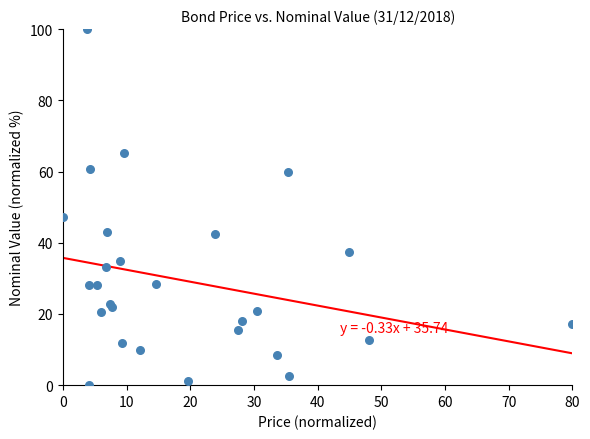

What Y value in the scatter plot is closest to 50?

47.1